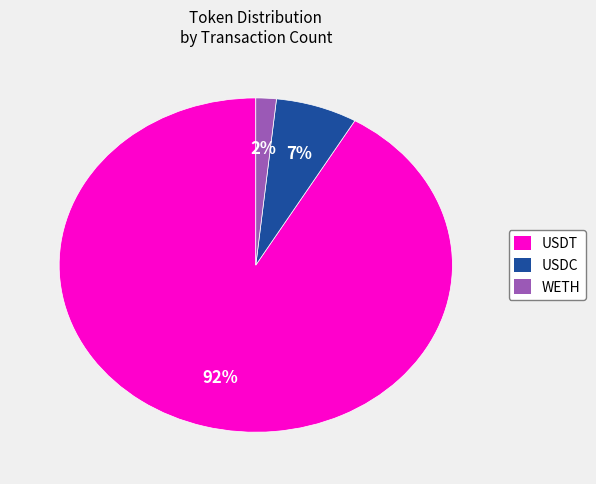

Does USDT account for over 50% of the chart?

Yes